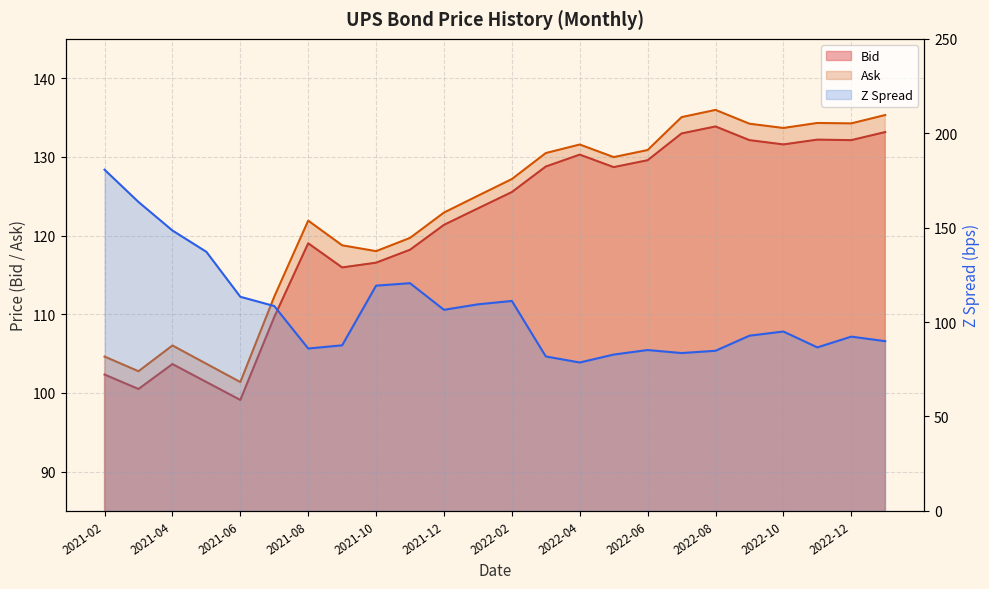

What position from the left is 2021-02?

1